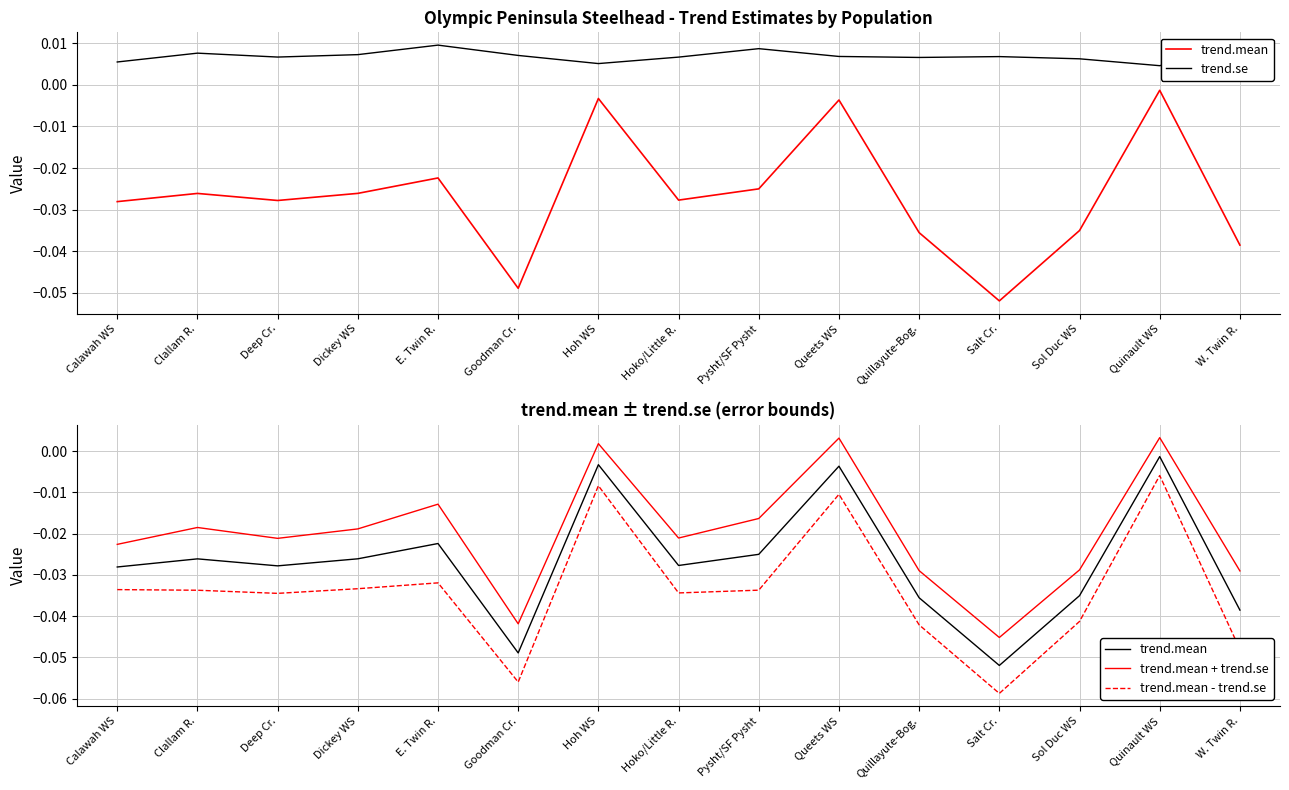

What are all the series names shown in the legend?

trend.mean, trend.se, trend.mean + trend.se, trend.mean - trend.se